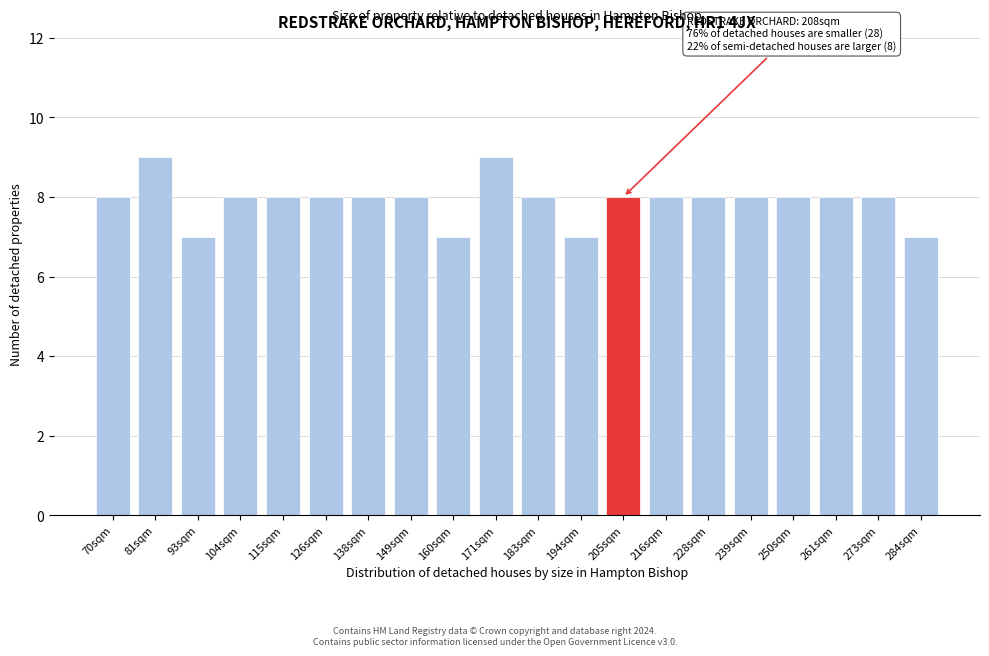

Reading right to left, list all the values displayed in this chart.

284sqm=7	273sqm=8	261sqm=8	250sqm=8	239sqm=8	228sqm=8	216sqm=8	205sqm=8	194sqm=7	183sqm=8	171sqm=9	160sqm=7	149sqm=8	138sqm=8	126sqm=8	115sqm=8	104sqm=8	93sqm=7	81sqm=9	70sqm=8